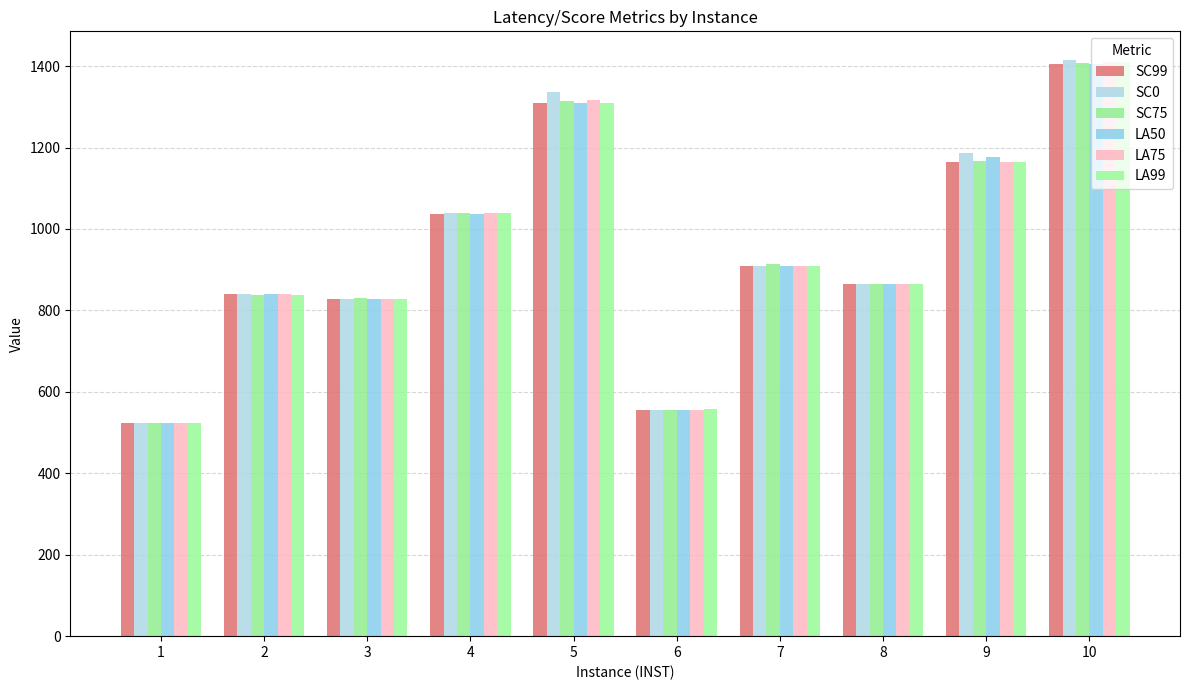

True or false: LA99 has a value of 801.1 at 1.

False